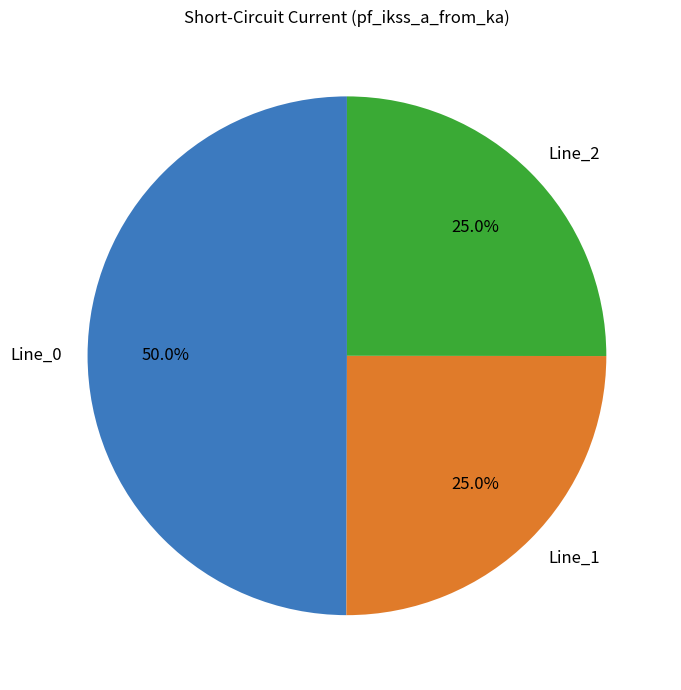

Does Line_1 account for over 50% of the chart?

No